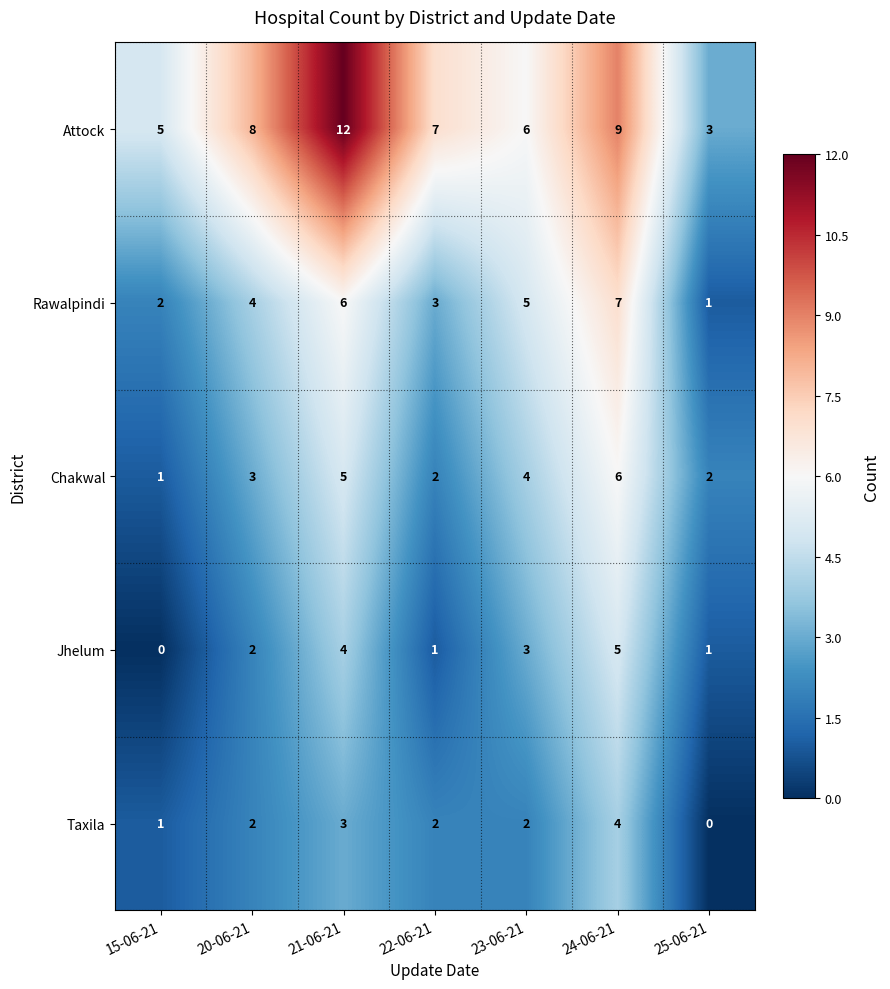

Which series changed the most between 20-06-21 and 25-06-21?

Attock